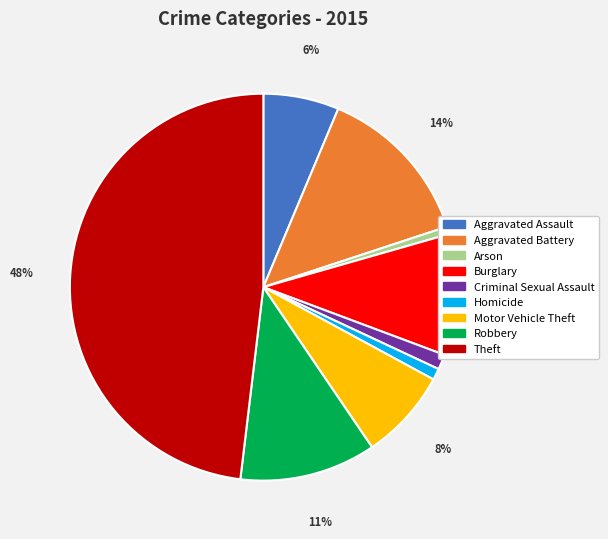

The Criminal Sexual Assault slice represents 1% of the pie. True or false?

True